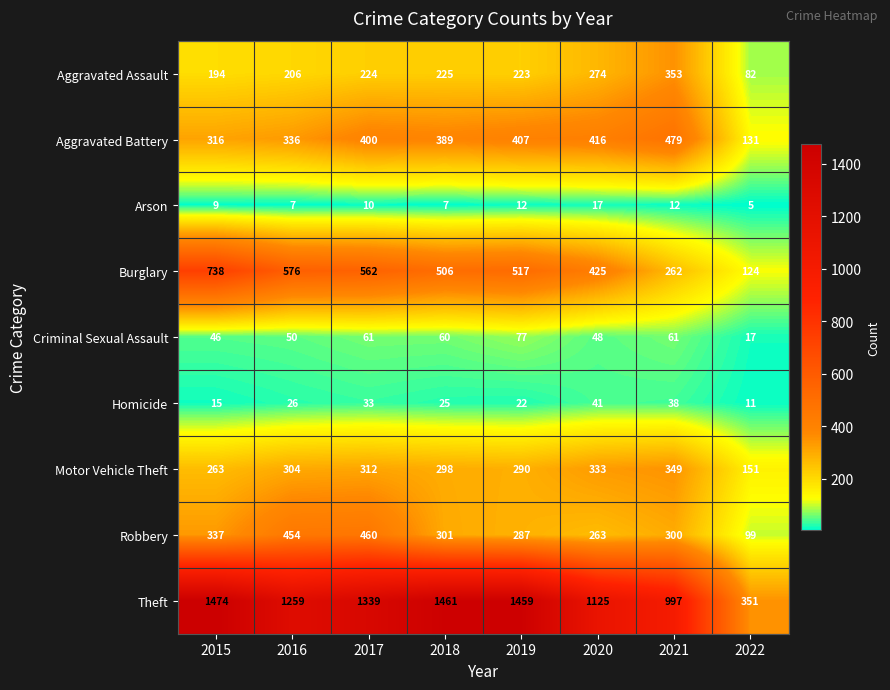

At which label is Homicide closest to 26?

2016